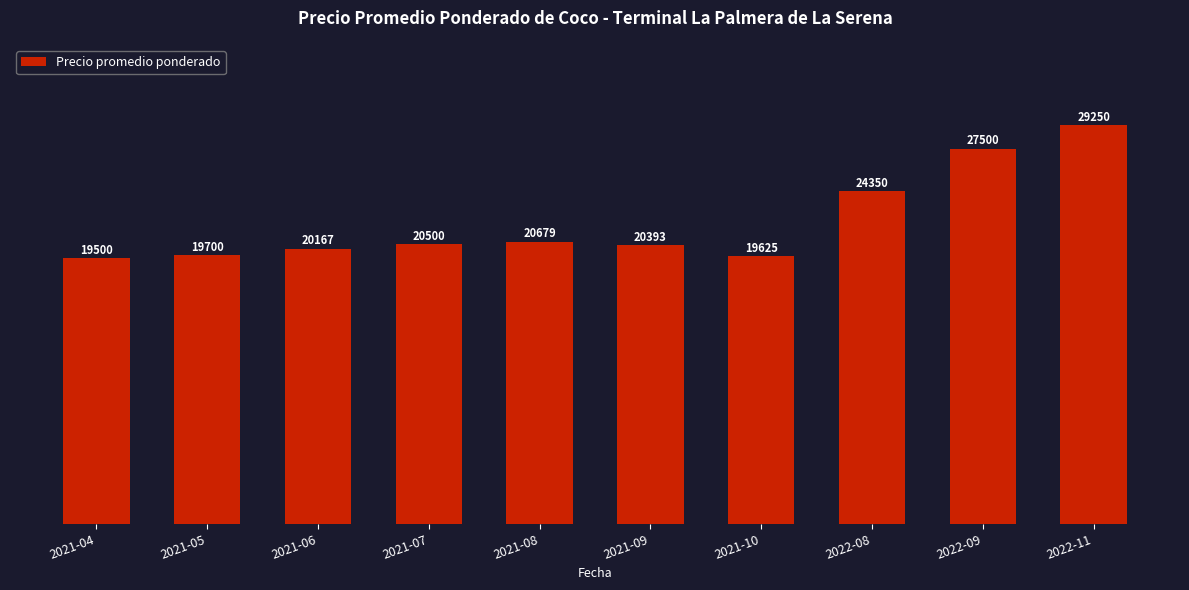

Which has a higher value, 2021-05 or 2022-08?

2022-08